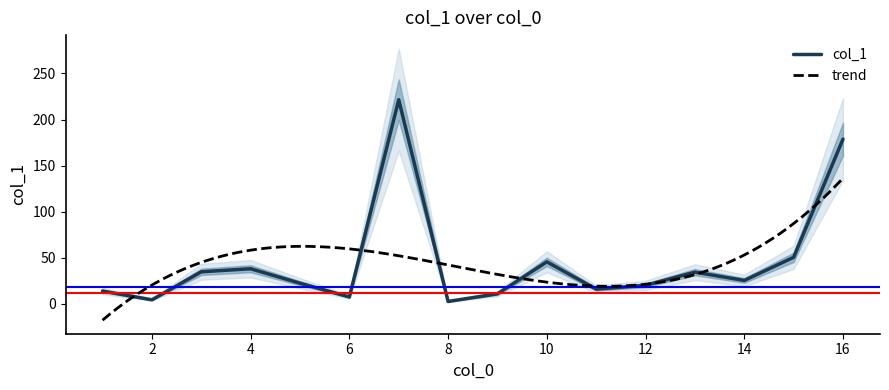

What is the sum of the values at 15 and 11?

66.3